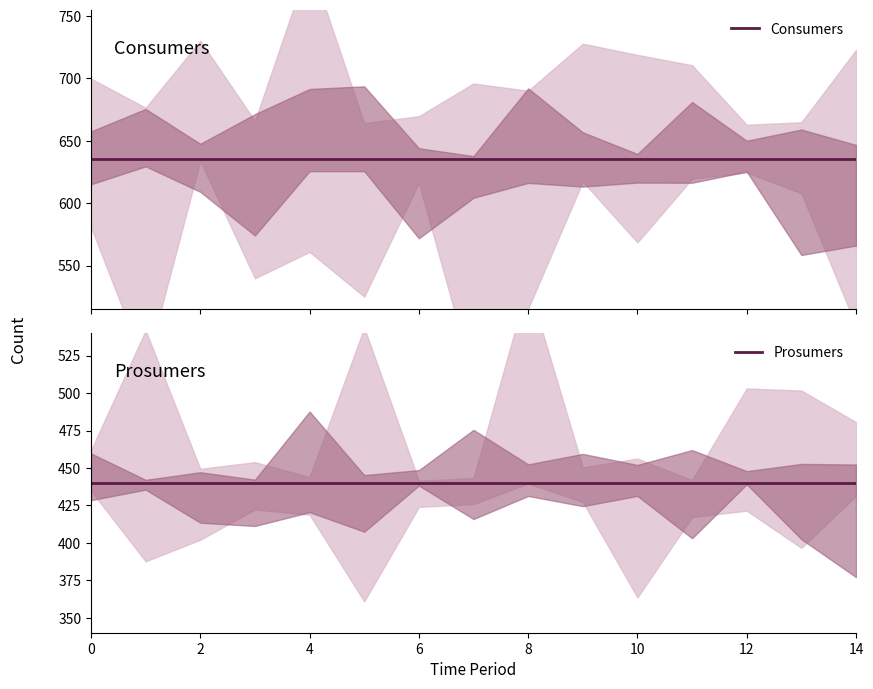

Reading left to right, what are all the values shown in this chart?

Consumers: 635	635	635	635	635	635	635	635	635	635	635	635	635	635	635
Prosumers: 440	440	440	440	440	440	440	440	440	440	440	440	440	440	440